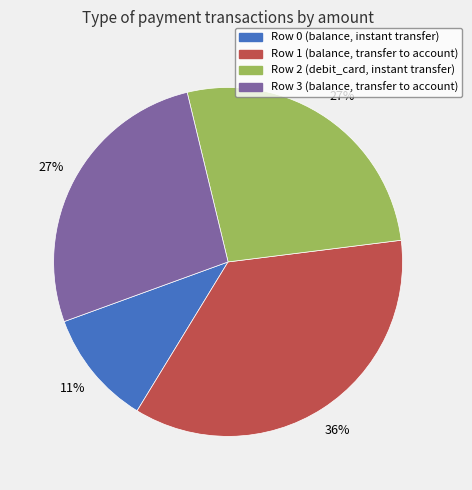

Is the sum of Row 1 (balance, transfer to account) and Row 3 (balance, transfer to account) greater than half?

Yes